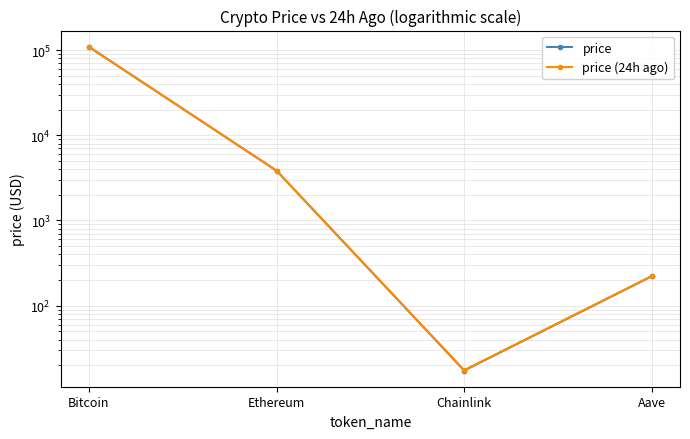

True or false: price has more than 0 interior local peaks.

False